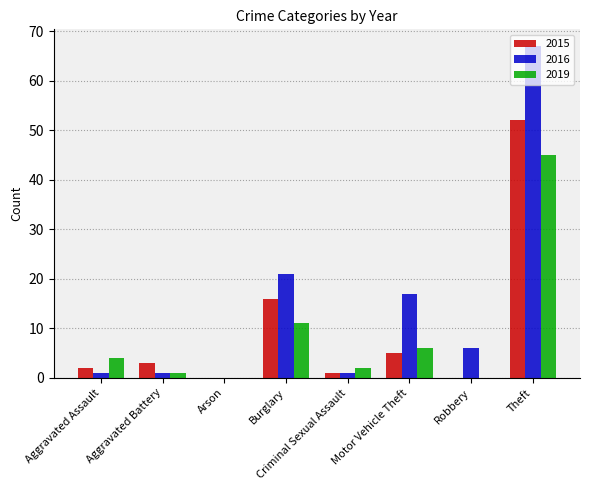

How many groups of bars are there?

8